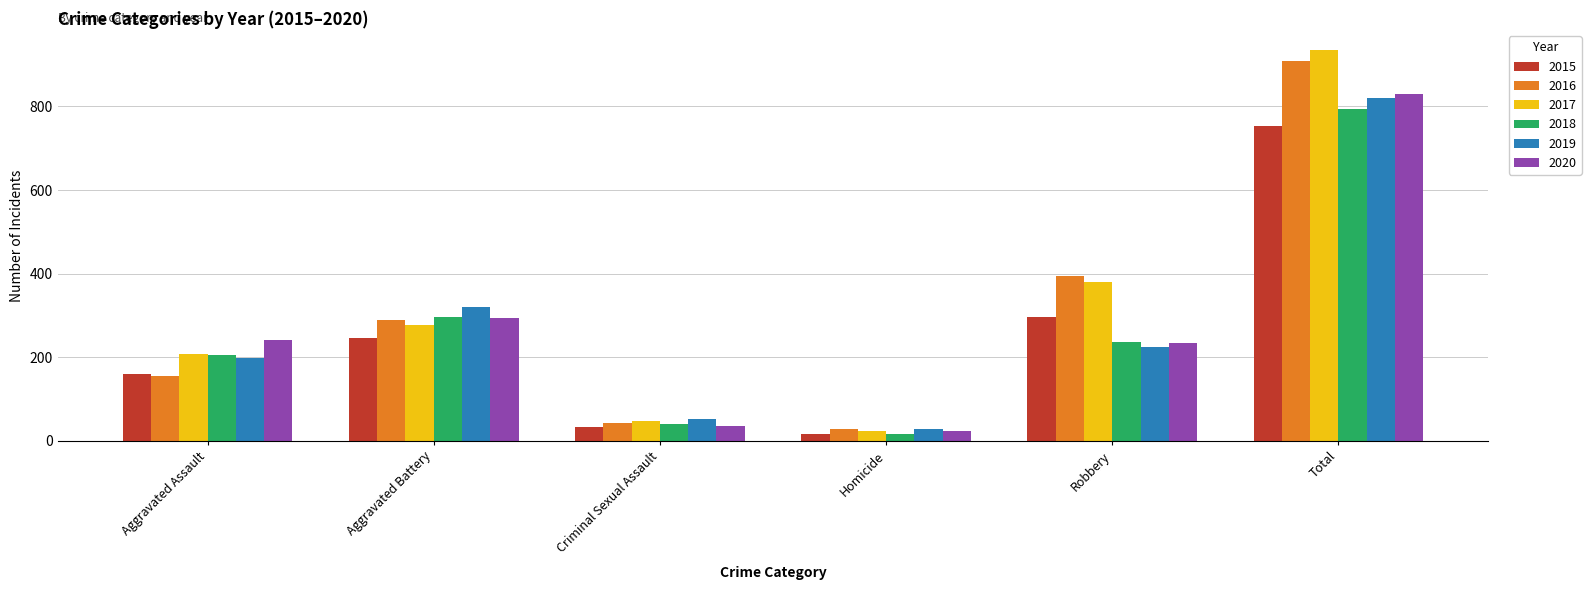

At which category does the chart reach its peak across all series?

Total